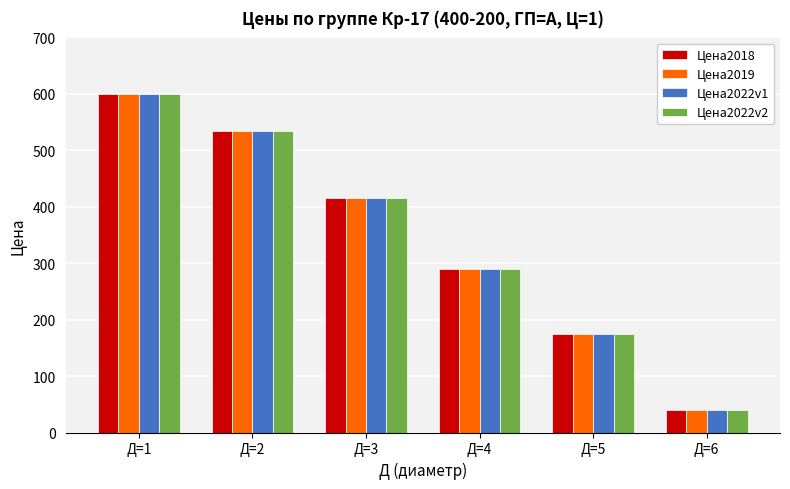

List the labels in order of Цена2022v2 value, smallest first.

Д=6, Д=5, Д=4, Д=3, Д=2, Д=1